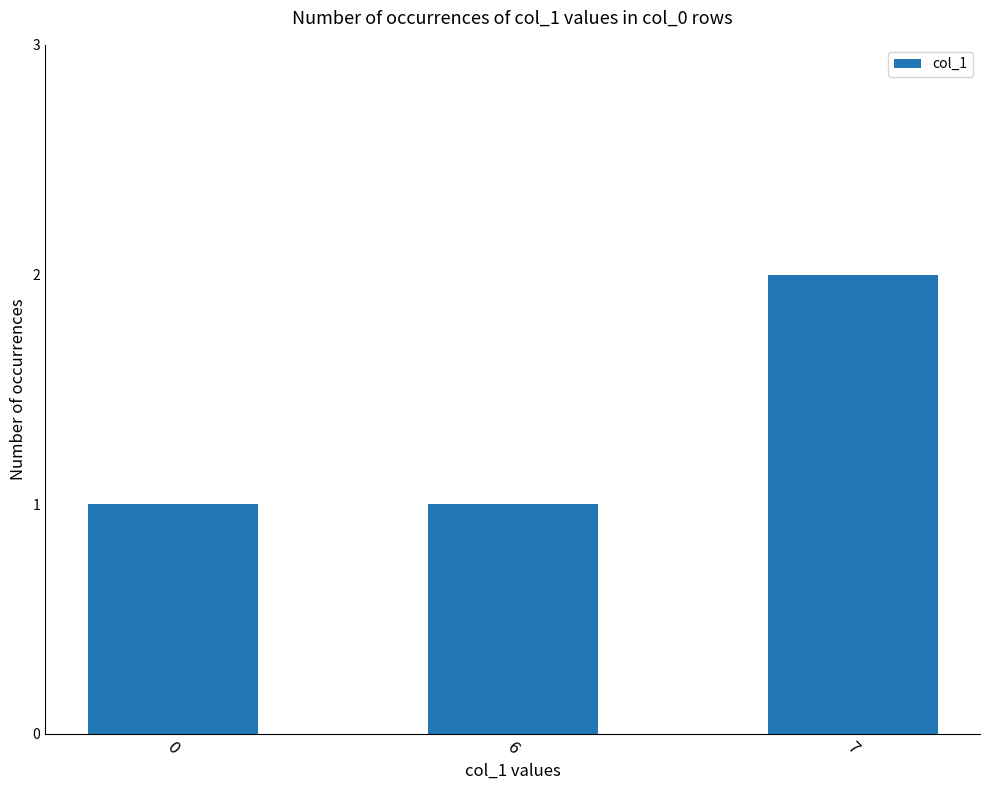

Approximately how many times larger is the value at 7 compared to 0?

2.0